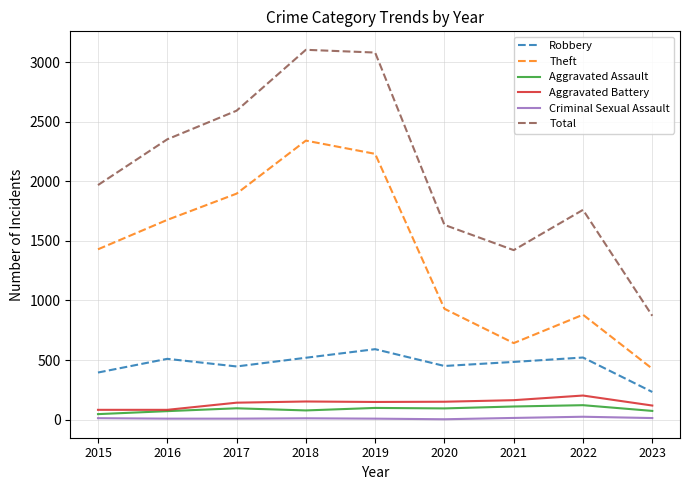

True or false: Theft and Aggravated Battery intersect in this chart.

False